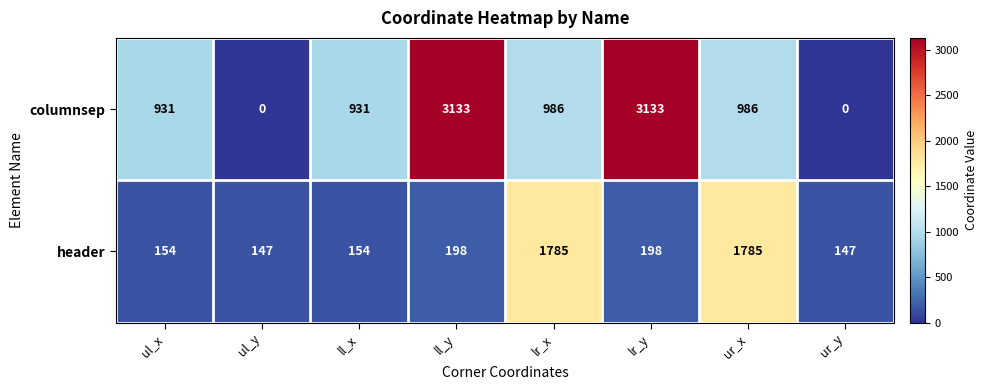

At lr_y, list the series in order from smallest to largest.

header, columnsep